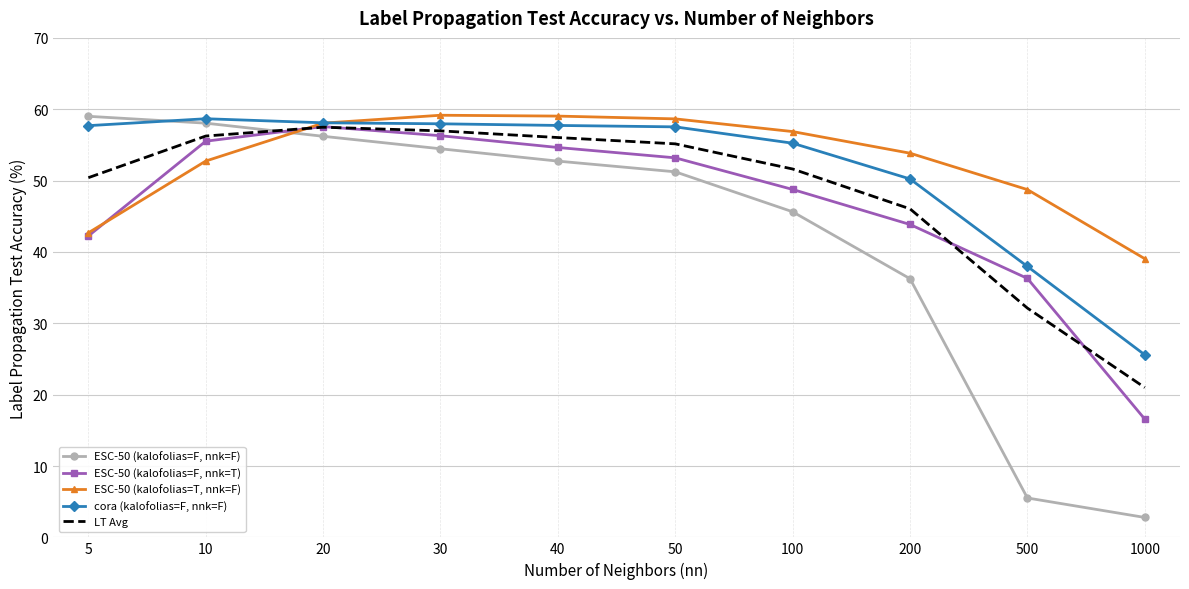

List the series in order of their peak value, lowest first.

LT Avg, ESC-50 (kalofolias=F, nnk=T), cora (kalofolias=F, nnk=F), ESC-50 (kalofolias=F, nnk=F), ESC-50 (kalofolias=T, nnk=F)